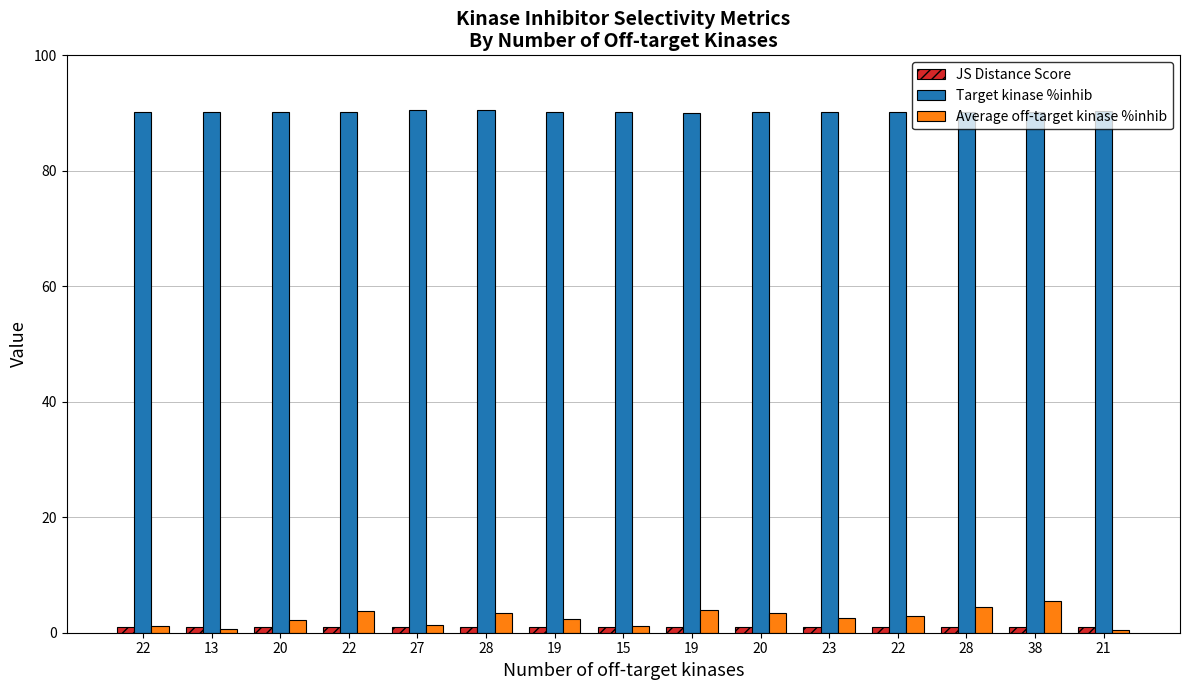

True or false: Target kinase %inhib has a value of 41.5 at 20.

False